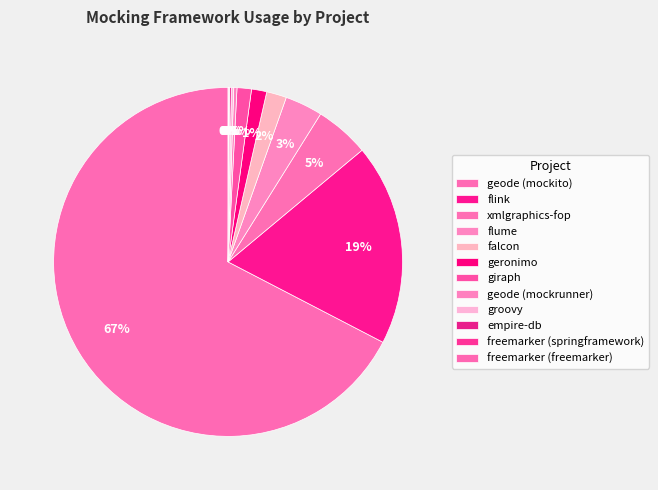

Does geode (mockito) account for over 50% of the chart?

Yes